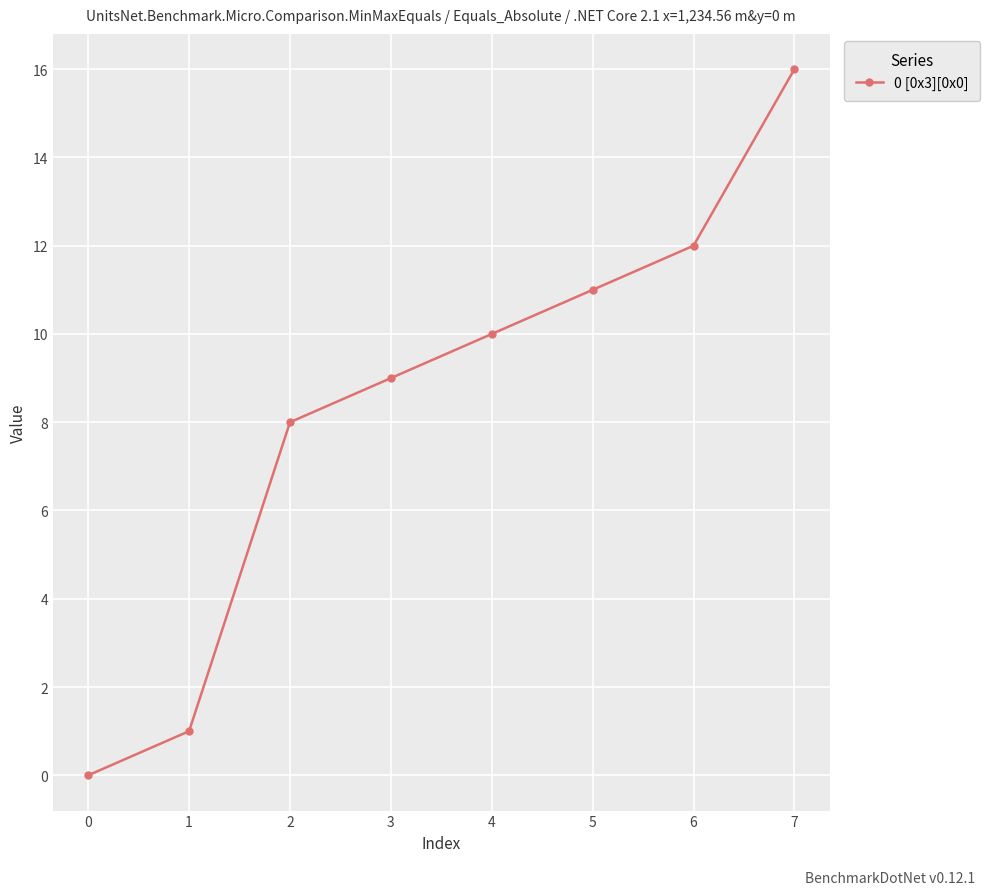

What is the sum of all values?

67